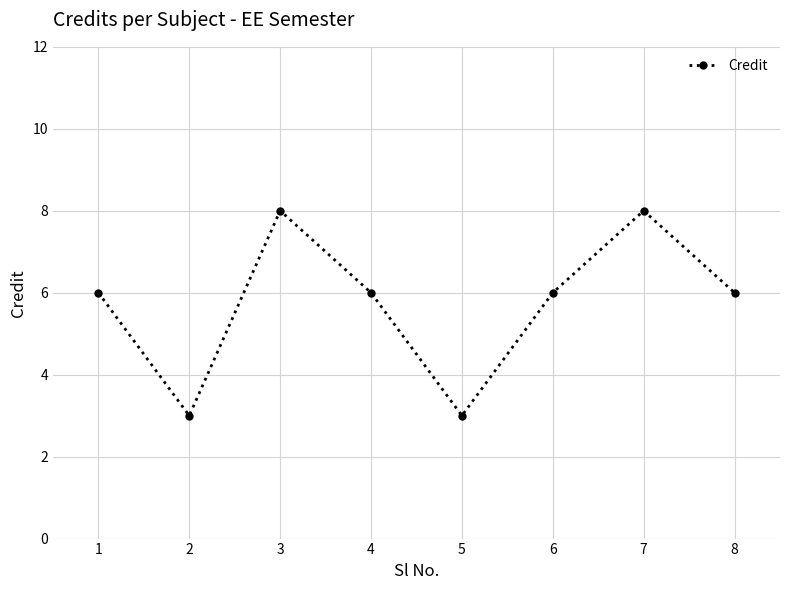

What is the minimum value shown in the chart?

3